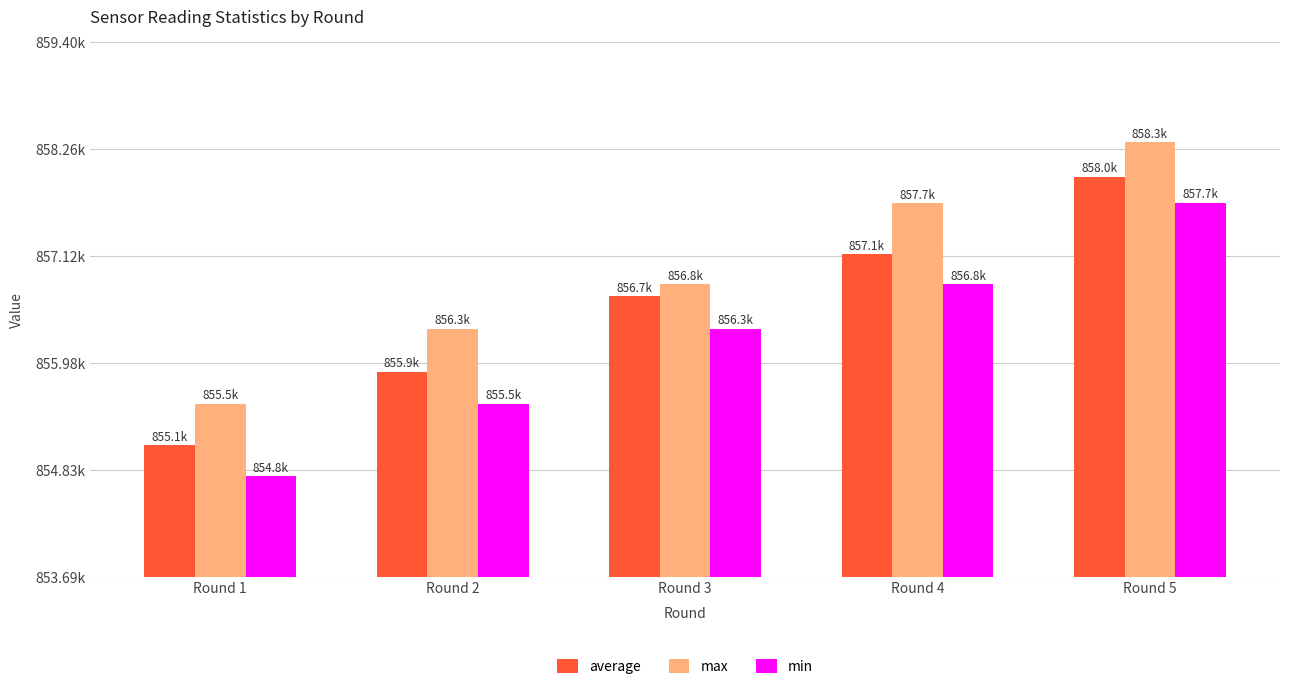

List the series in order of their overall mean, highest first.

max, average, min